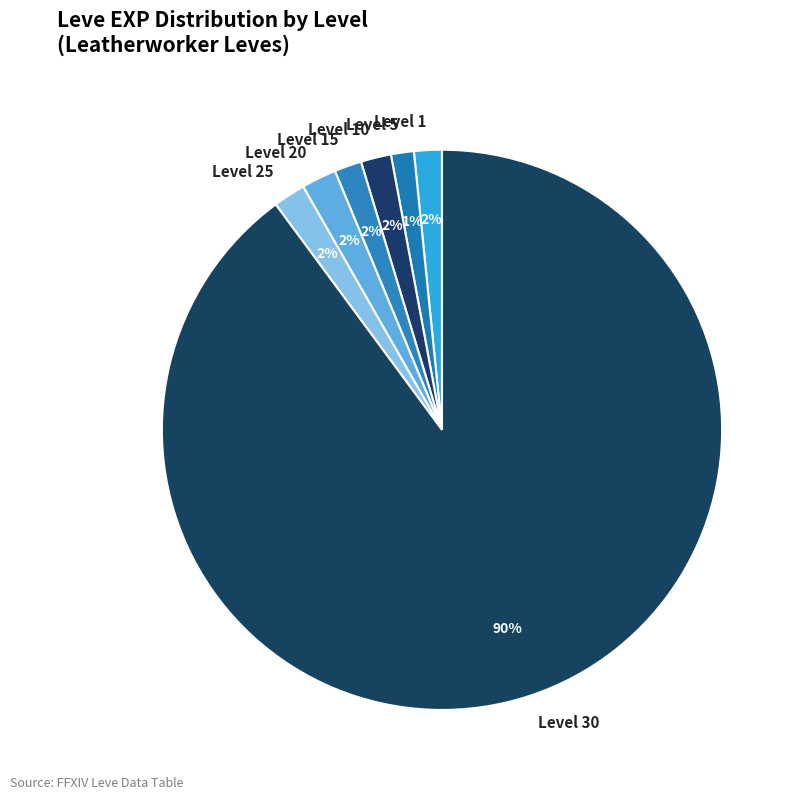

What percentage is the Level 20 slice, to the nearest percent?

2%